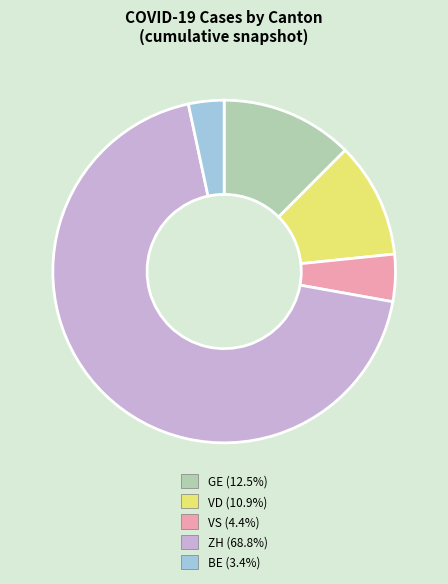

Rank the categories by value from lowest to highest.

BE, VS, VD, GE, ZH